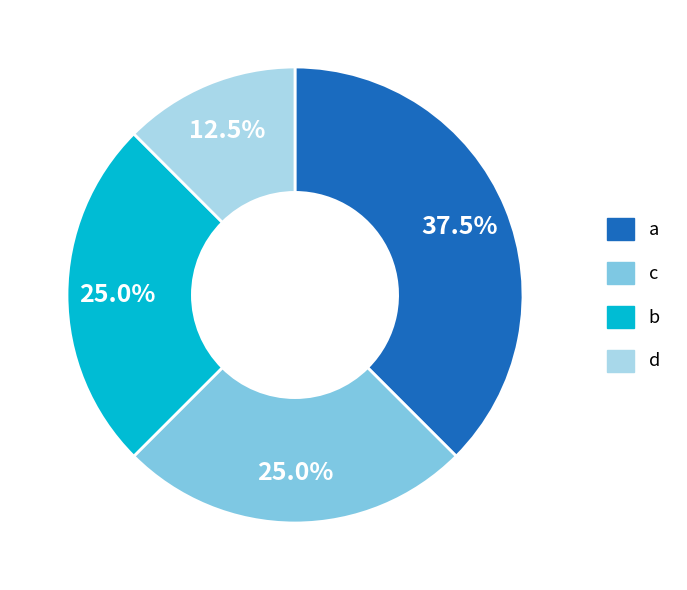

What is the smallest slice in the pie chart?

d